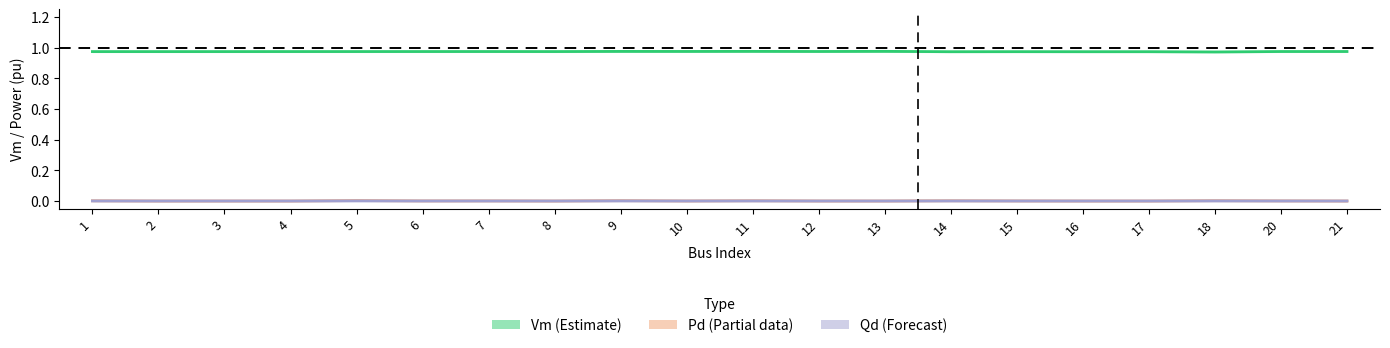

At which label does Pd (Partial) reach its minimum?

2